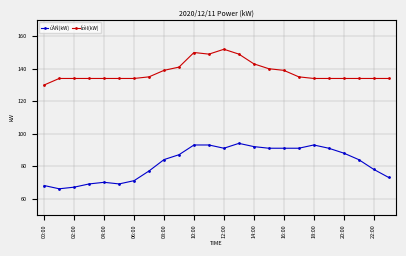

Rank the series by their maximum value, from highest to lowest.

Ízèl(kW), úÀÑ(kW)